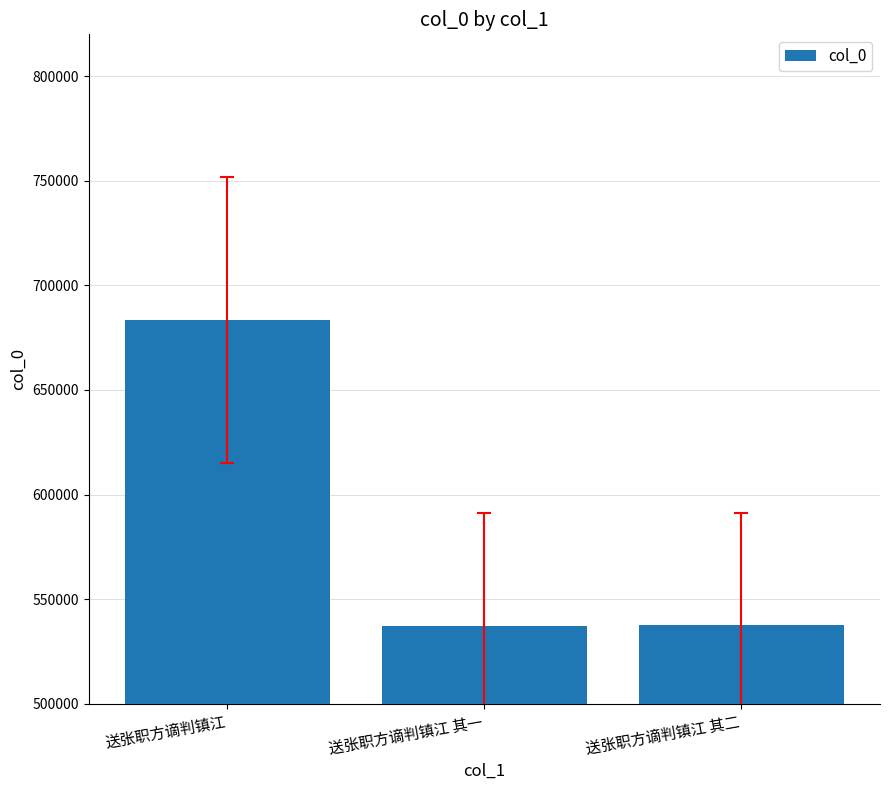

What is the ratio of the value at 送张职方谪判镇江 to the value at 送张职方谪判镇江 其二?

1.3